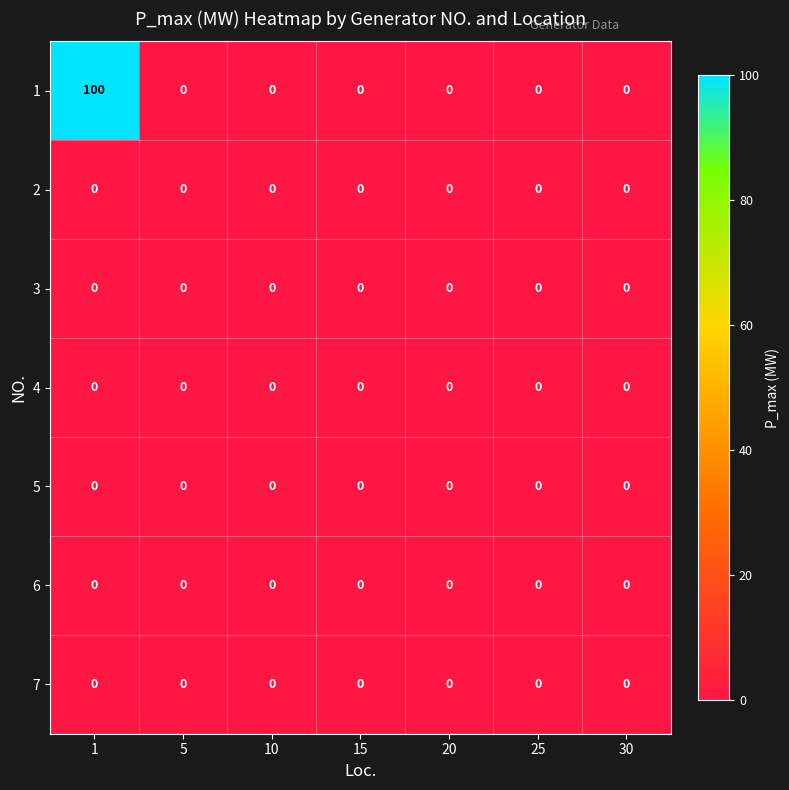

What is the total value across all series at 1?

100